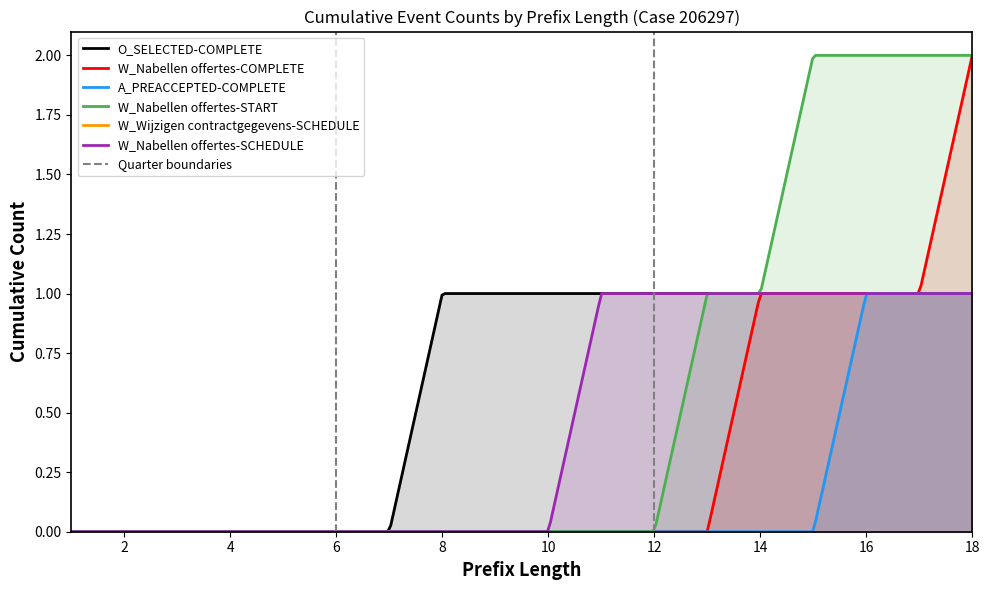

How many lines are shown in the chart?

6